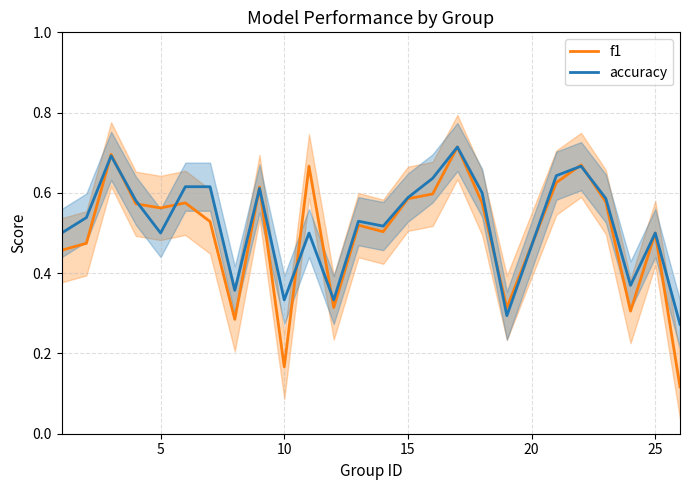

How many interior local valleys does the f1 series have?

7